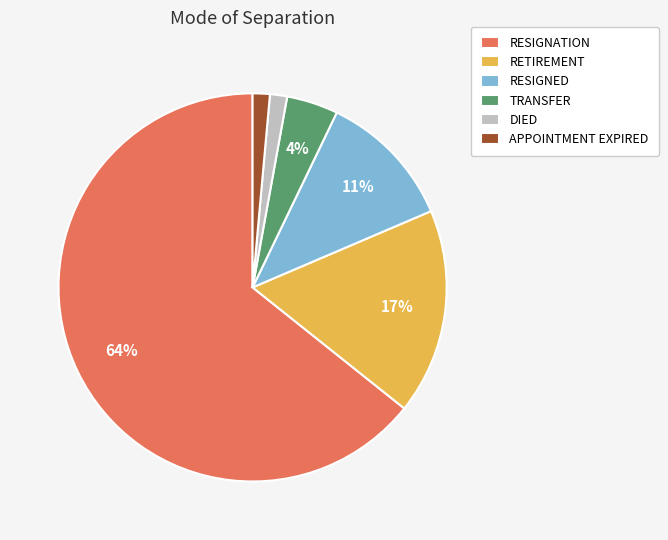

Which has a higher value, RETIREMENT or APPOINTMENT EXPIRED?

RETIREMENT